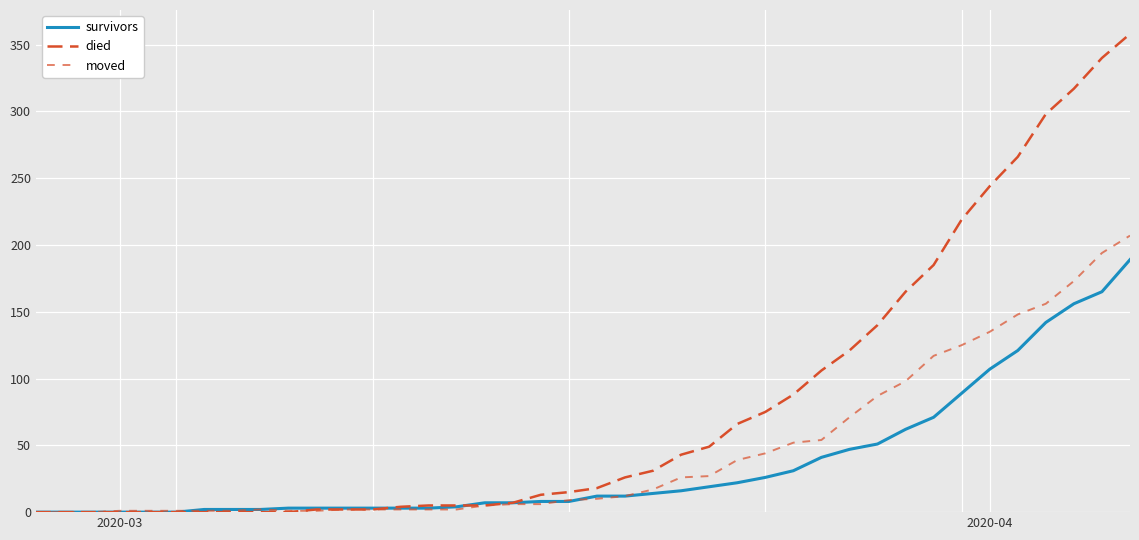

Does the chart display data point markers on the line(s)?

No